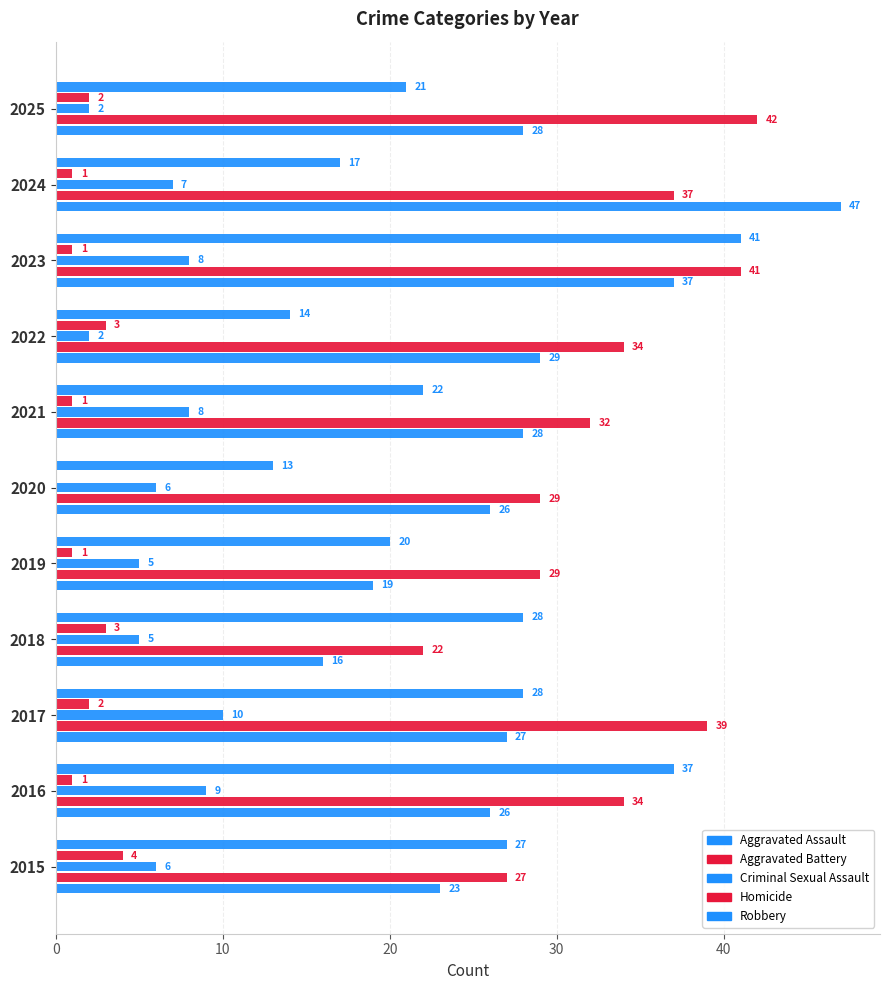

How many values in Homicide are above zero?

10